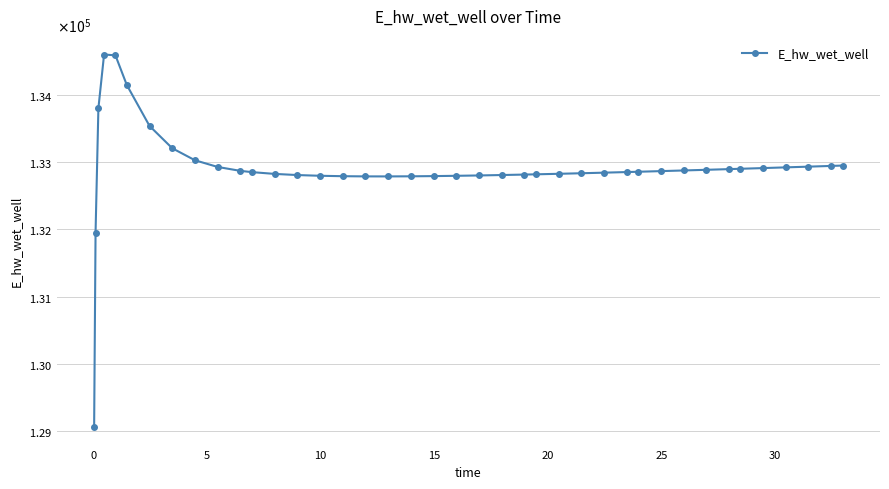

Does the chart have visible grid lines?

Yes